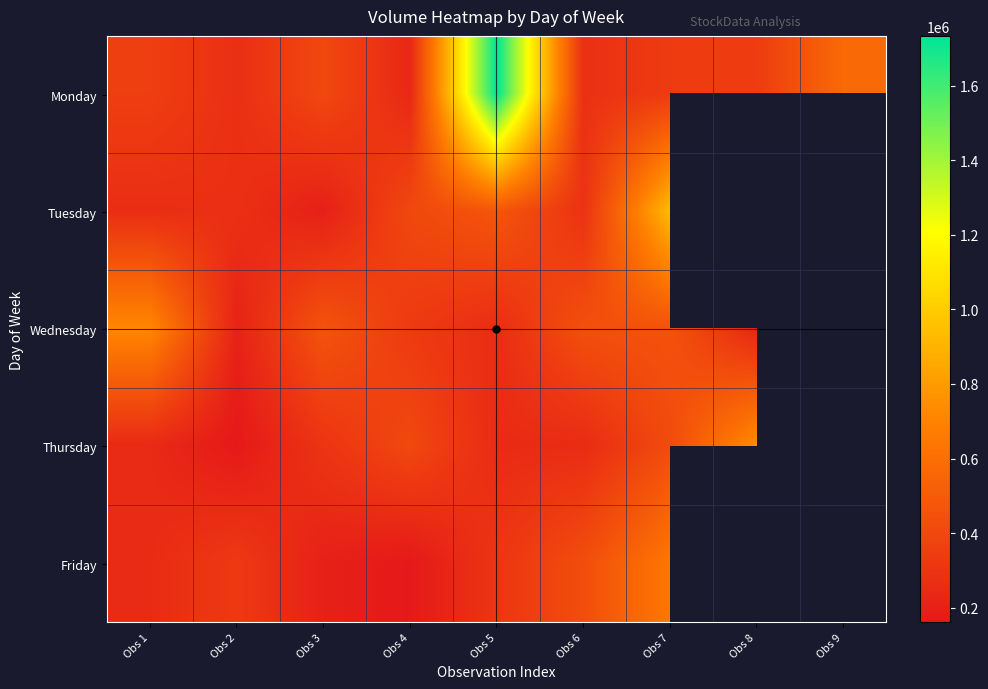

What is the sum of the Monday values at Obs 7 and Obs 1?

691036.0